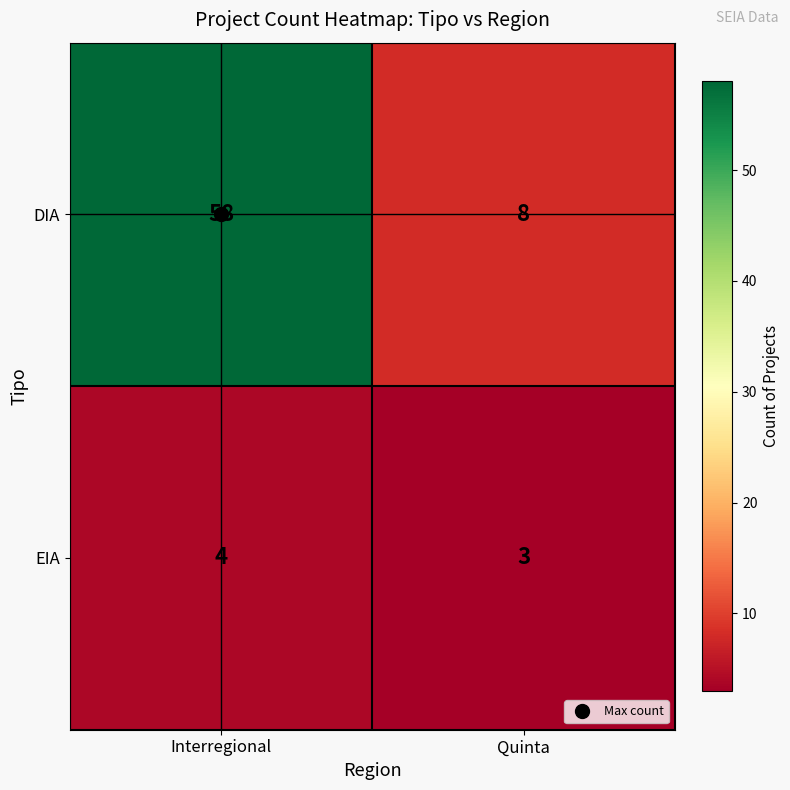

Where is EIA nearest to the value 3?

Quinta